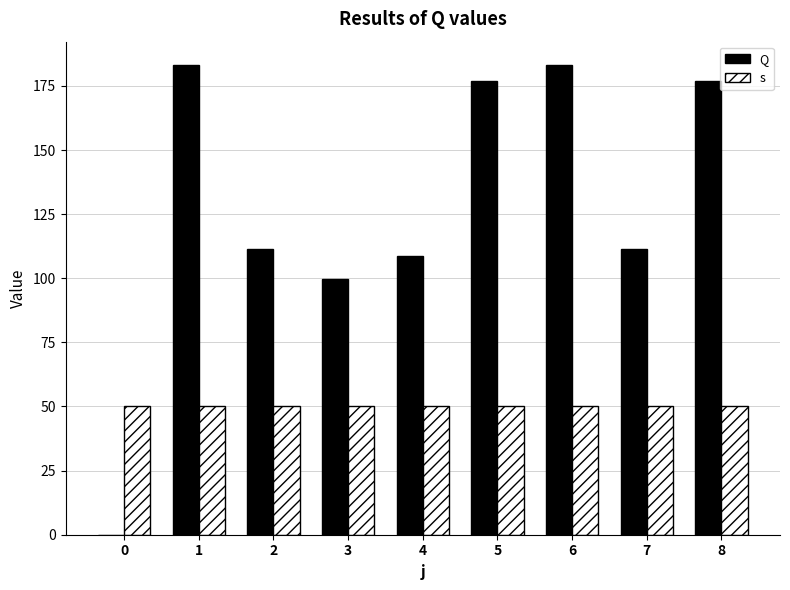

What is the sum of all Q values?

1150.6